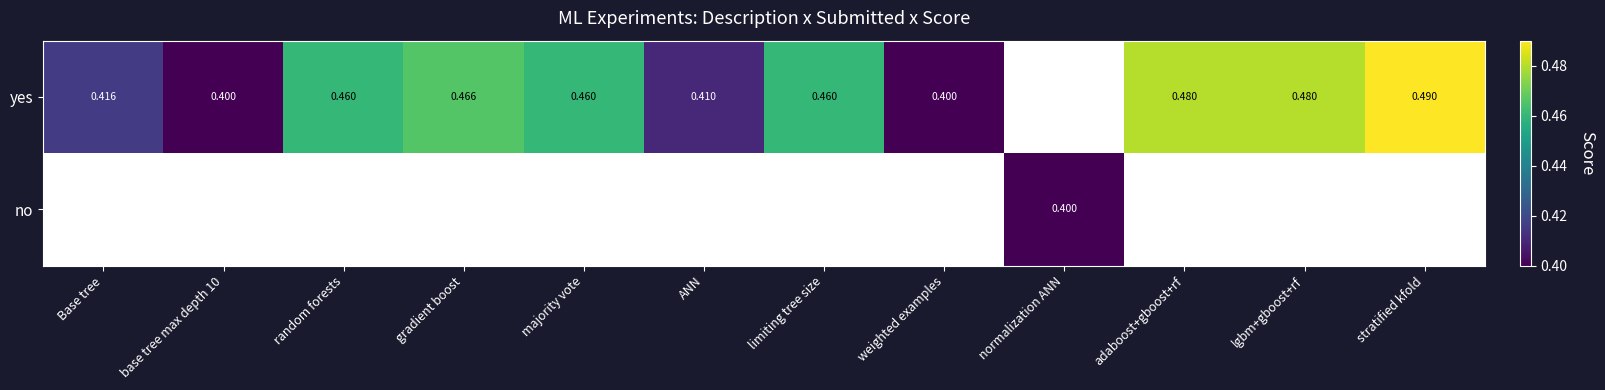

Is the value of no at normalization ANN greater than the value of yes at gradient boost?

No